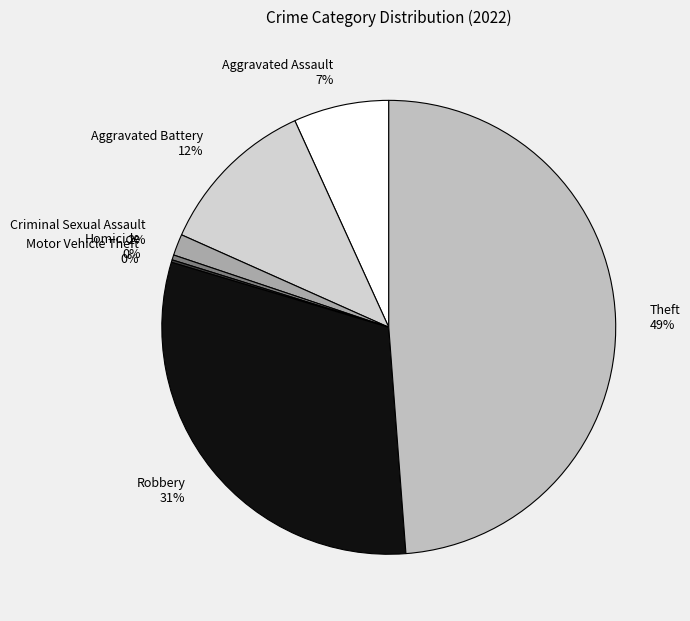

What percentage is the Aggravated Assault slice, to the nearest percent?

7%